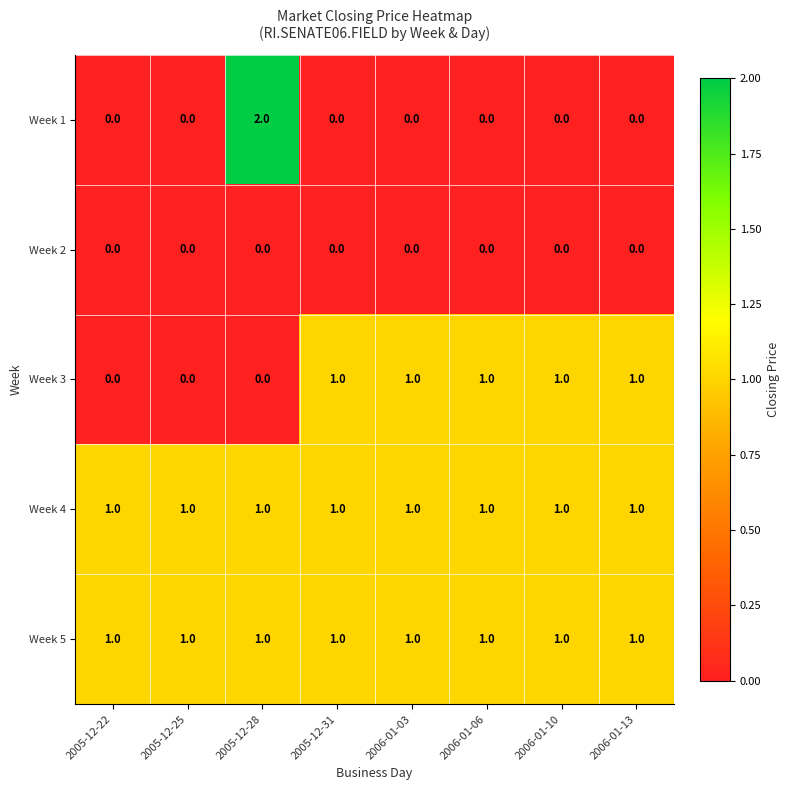

The Week 5 series shows 2 at 2005-12-25. True or false?

False